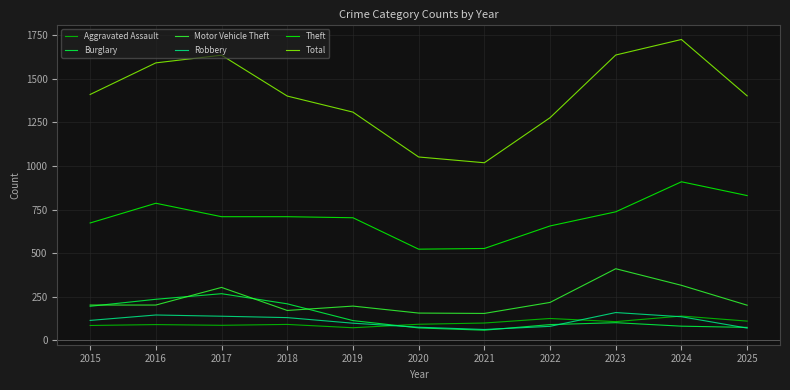

True or false: Total has a value of 626 at 2024.

False